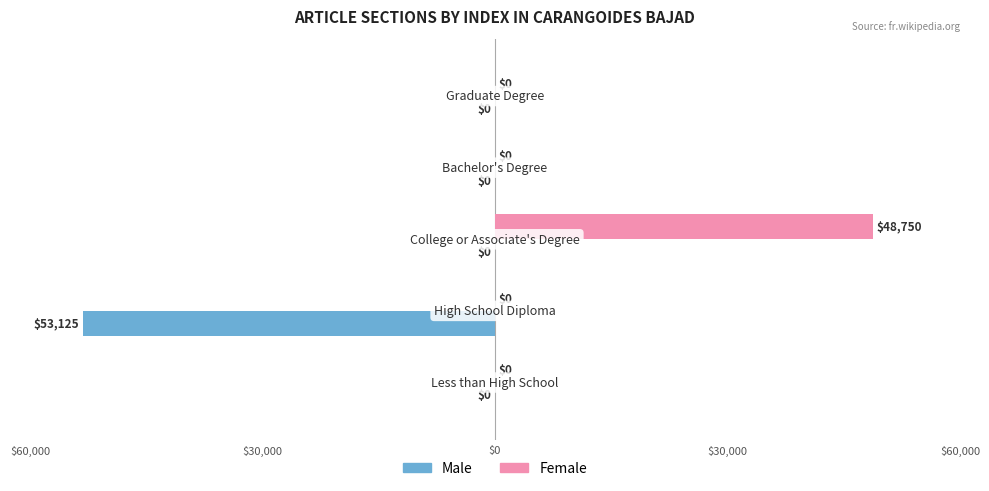

What are all the series names shown in the legend?

Male, Female